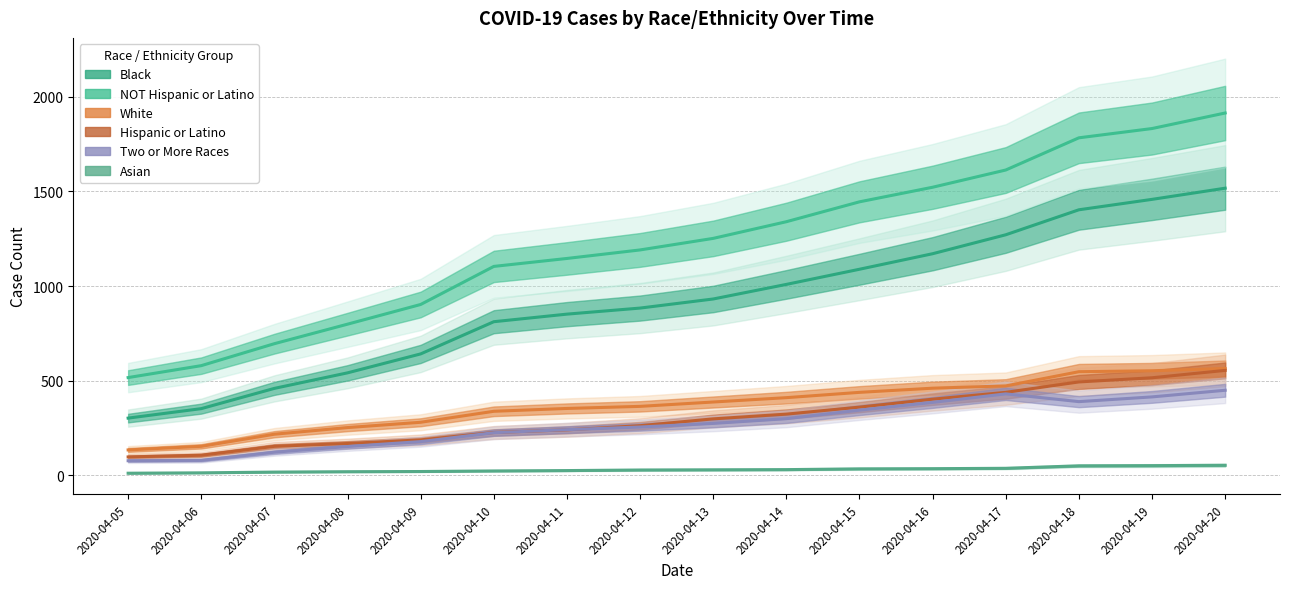

What is the value of the Two or More Races point at the 7th from the left?

242